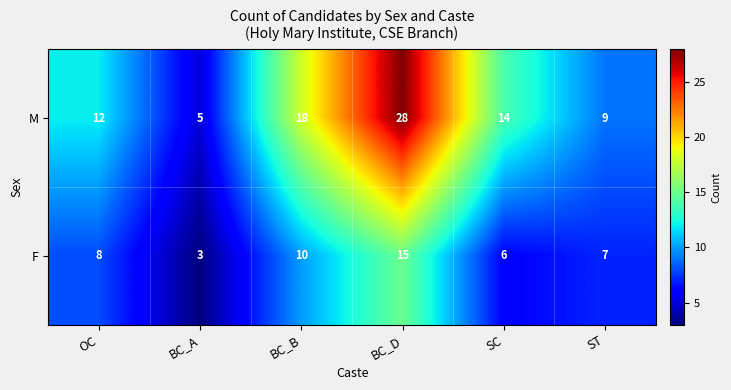

Read the F value at OC, to the nearest 5.

10